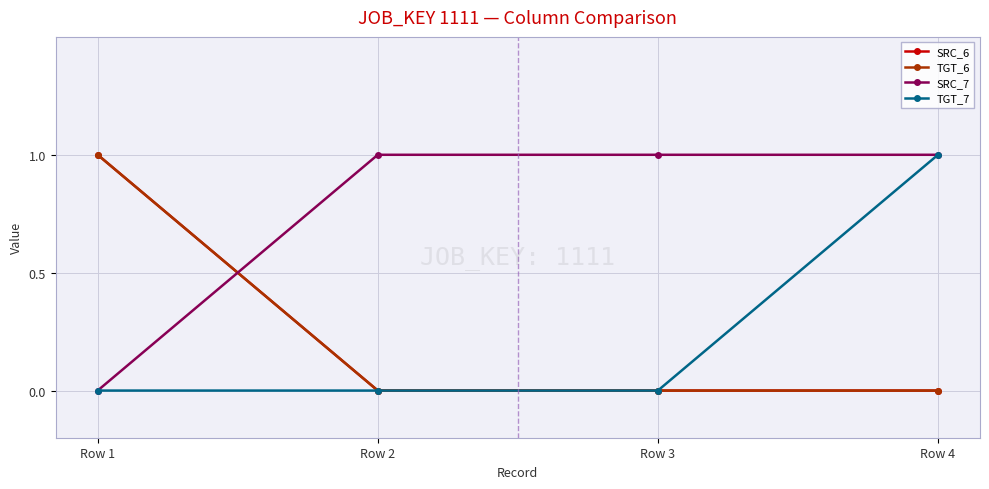

Does the chart have visible grid lines?

Yes